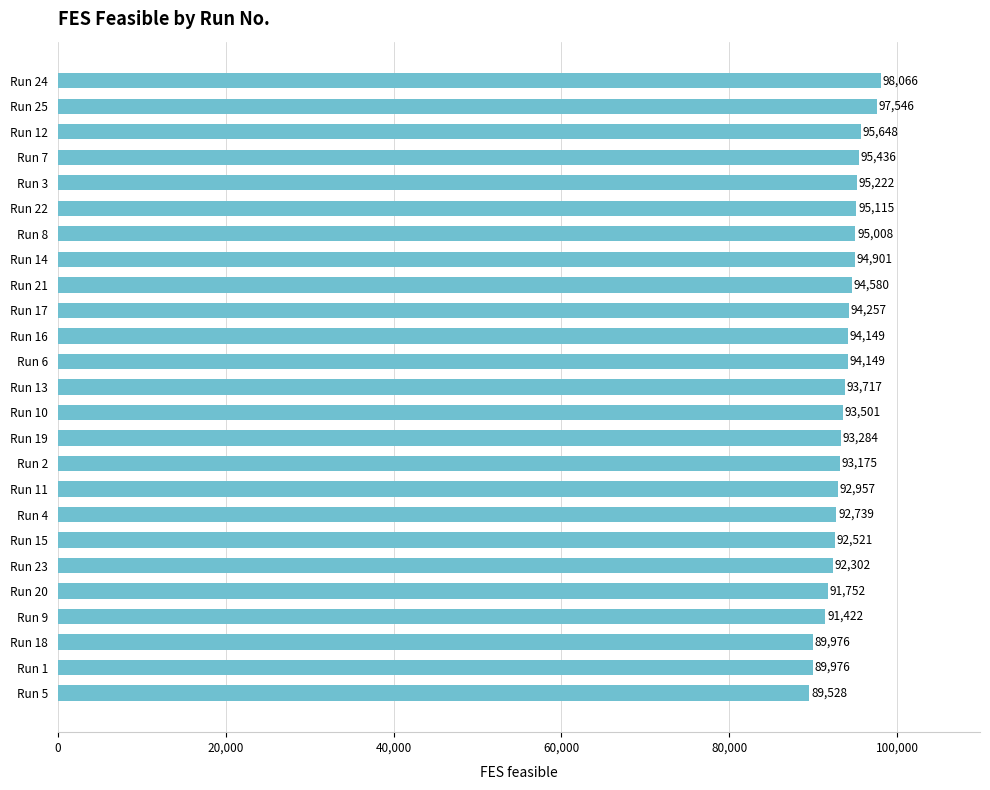

How many series are shown in this chart?

1